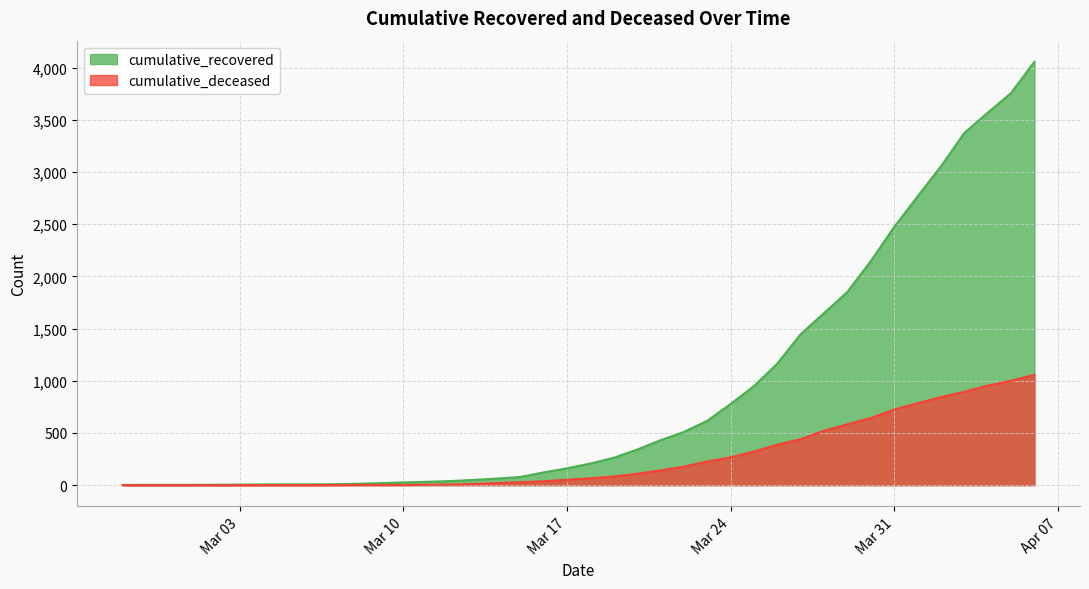

Which label corresponds to the largest value in the chart?

2020-04-06